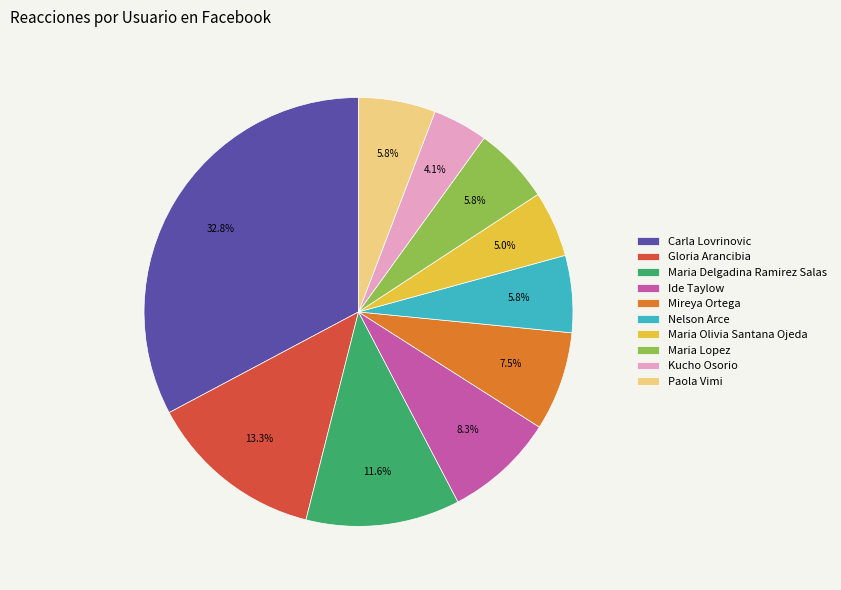

To the nearest percent, what is the average slice percentage?

10%